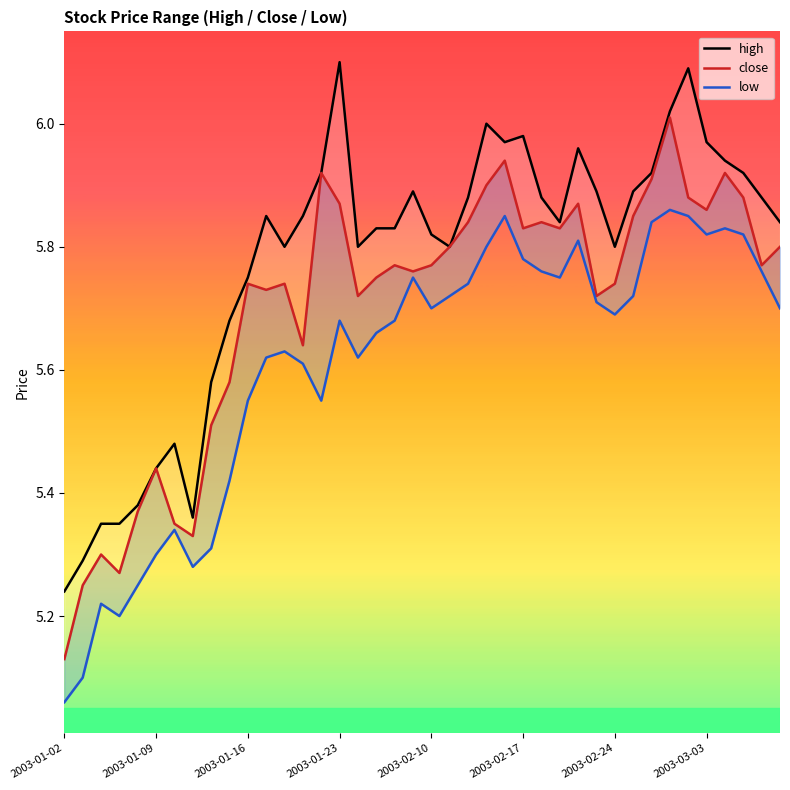

What is the total value across all series at 2003-01-02?

15.4